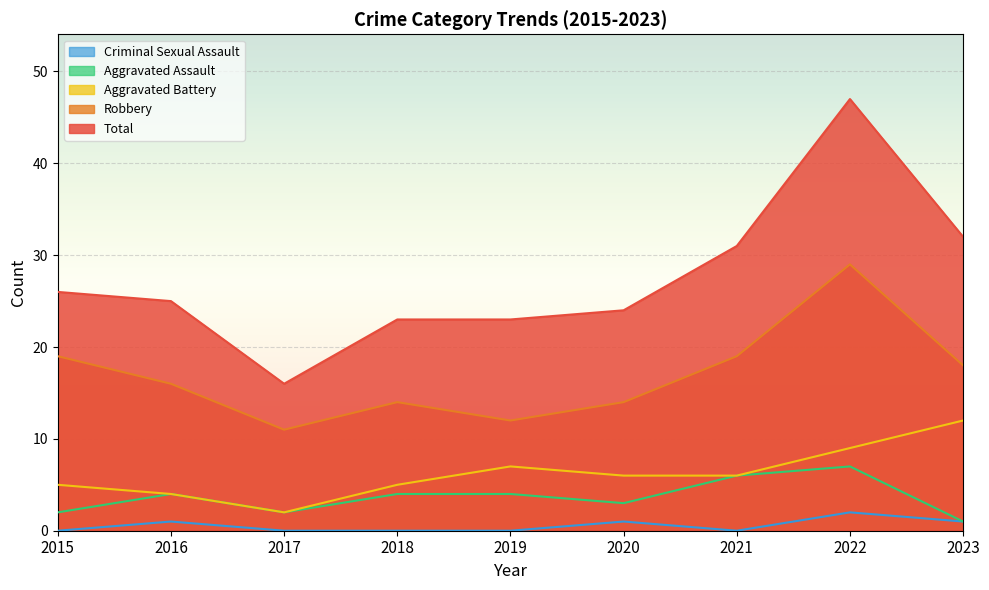

In Aggravated Assault, how many points are lower than both neighbors (excluding endpoints)?

2